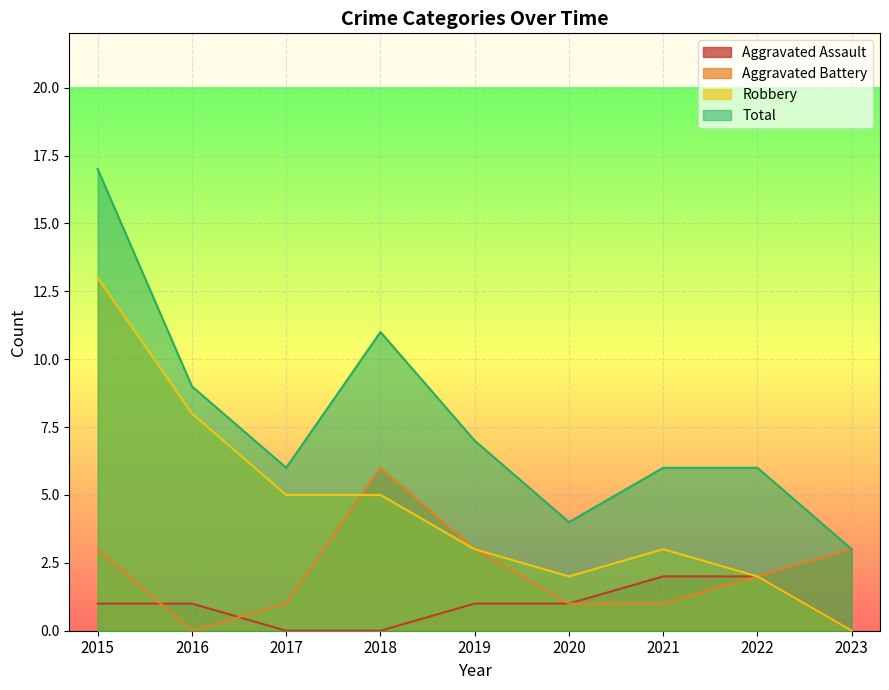

What is the approximate value of Aggravated Assault at 2022?

2